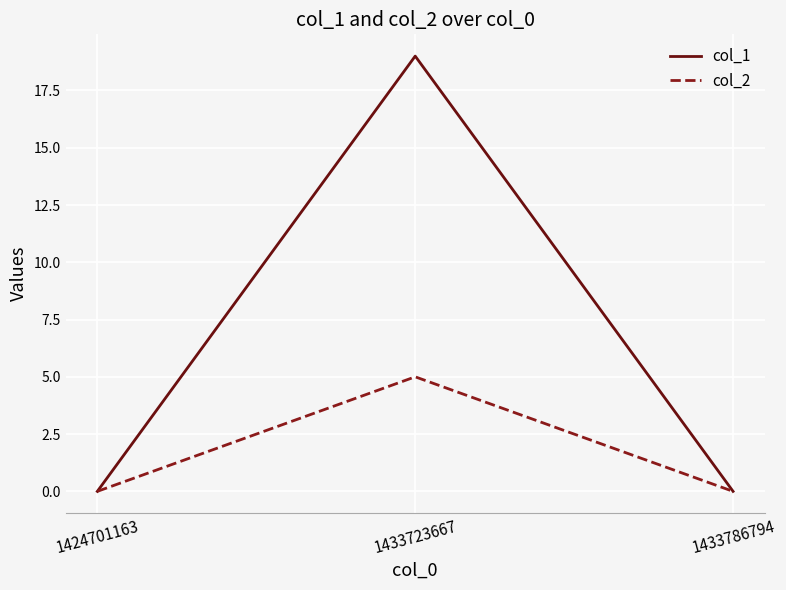

Which series has the widest spread of values?

col_1